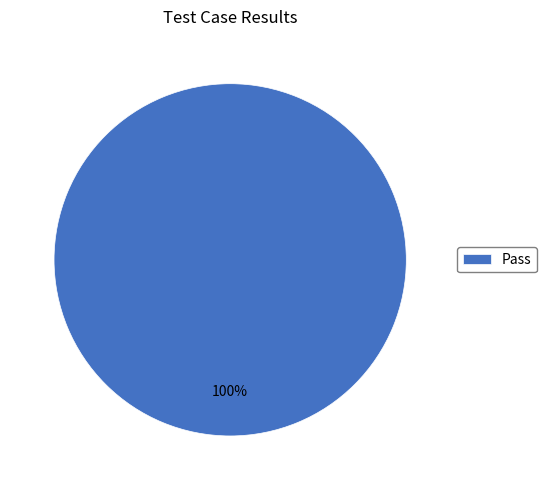

To the nearest percent, what percentage of the pie is Pass?

100%